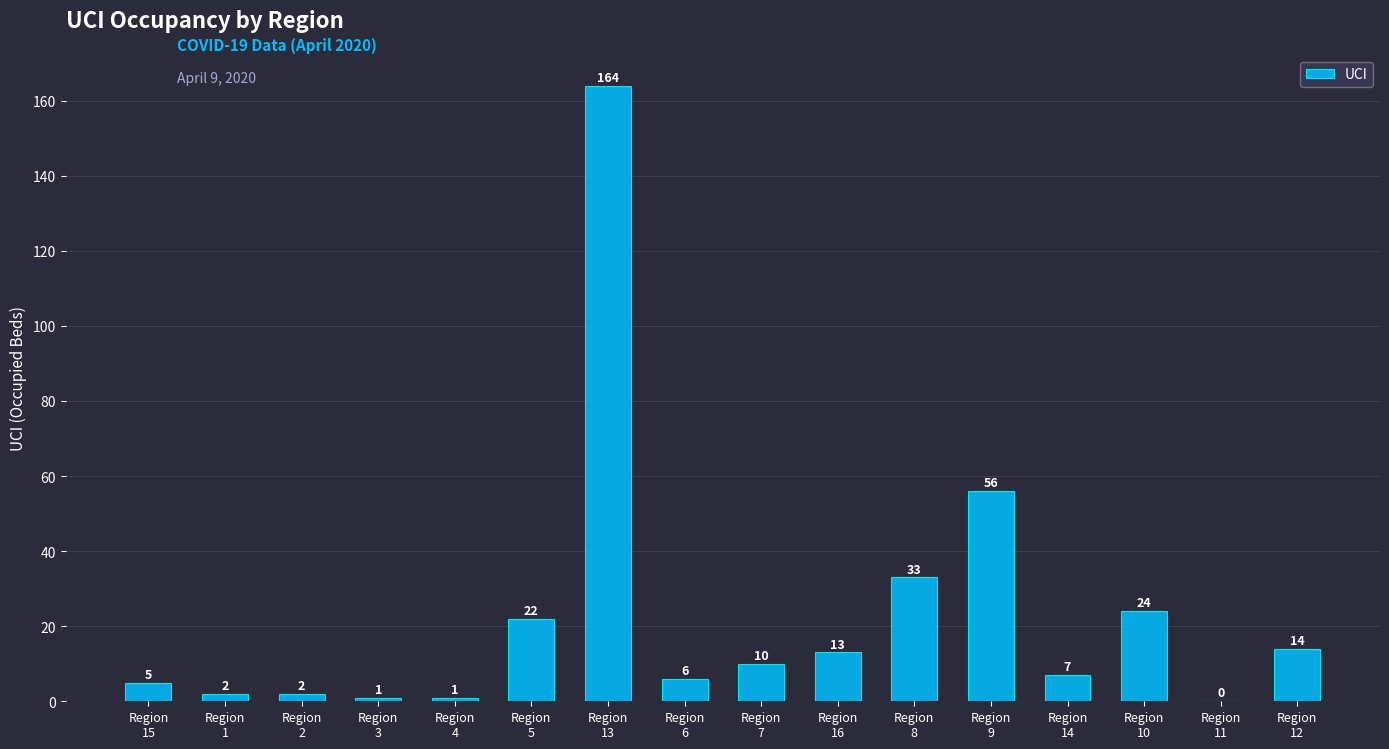

How many values are above zero?

15